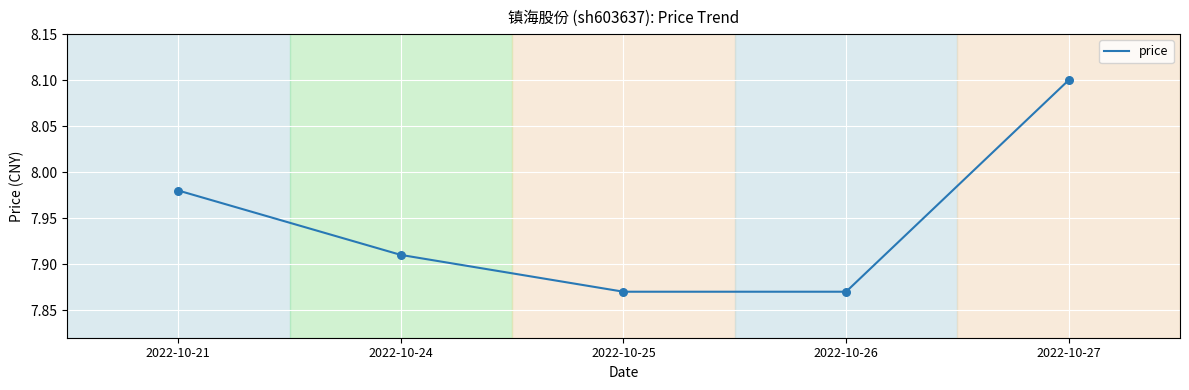

Between 2022-10-27 and 2022-10-26, which is larger?

2022-10-27